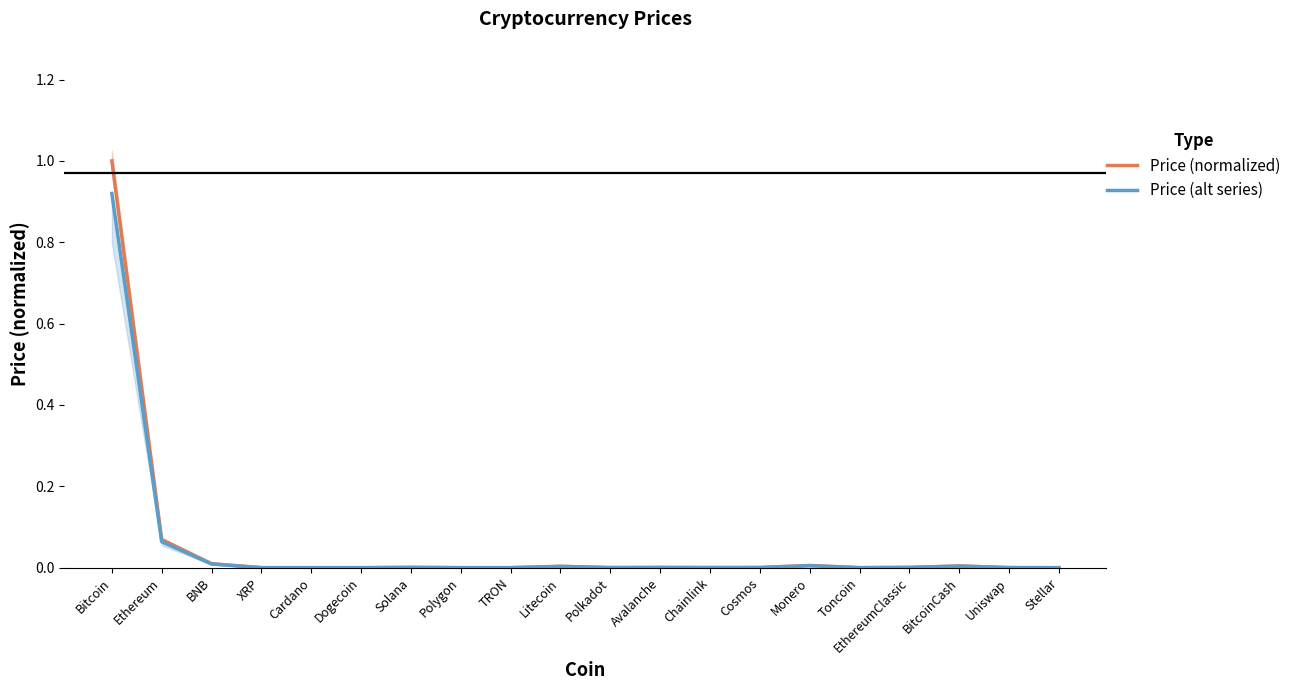

At how many categories does at least one series exceed 0?

20